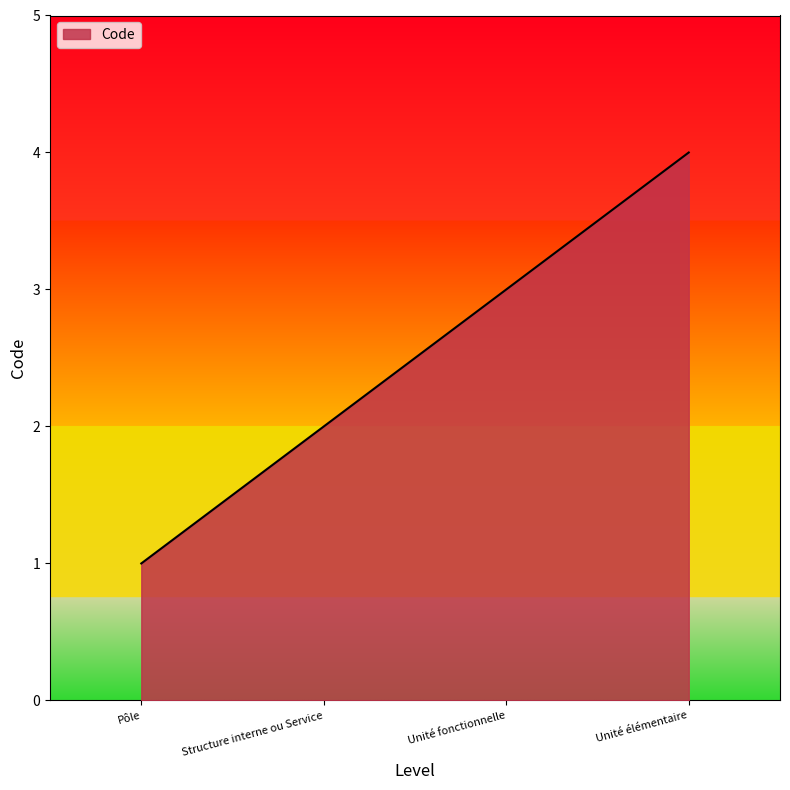

True or false: the data shows 1 at Pôle.

True